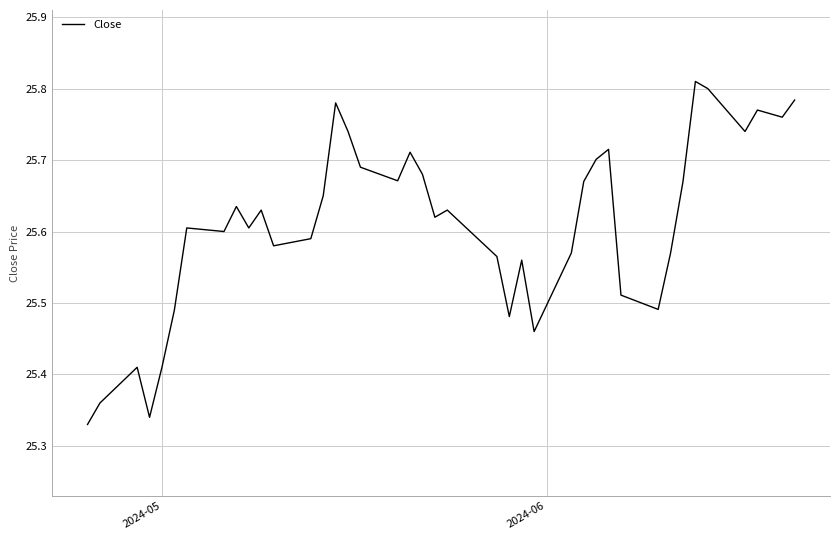

What is the difference between the maximum and minimum values?

0.5